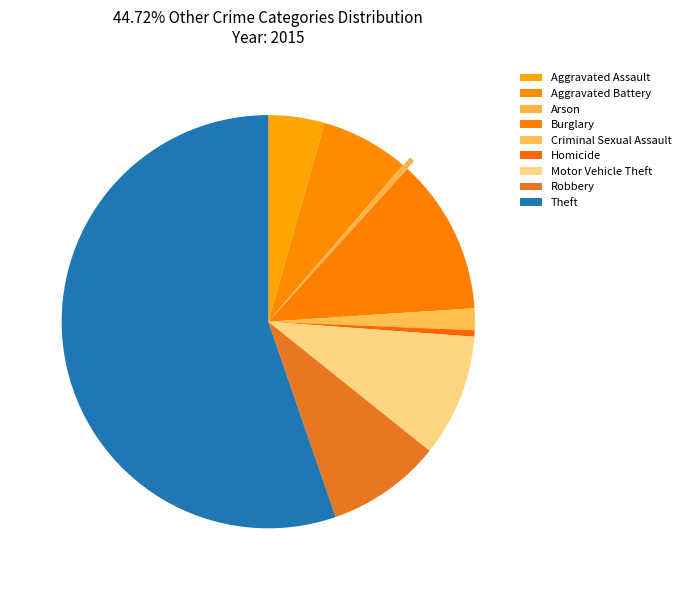

Which category has the biggest portion of the pie?

Theft